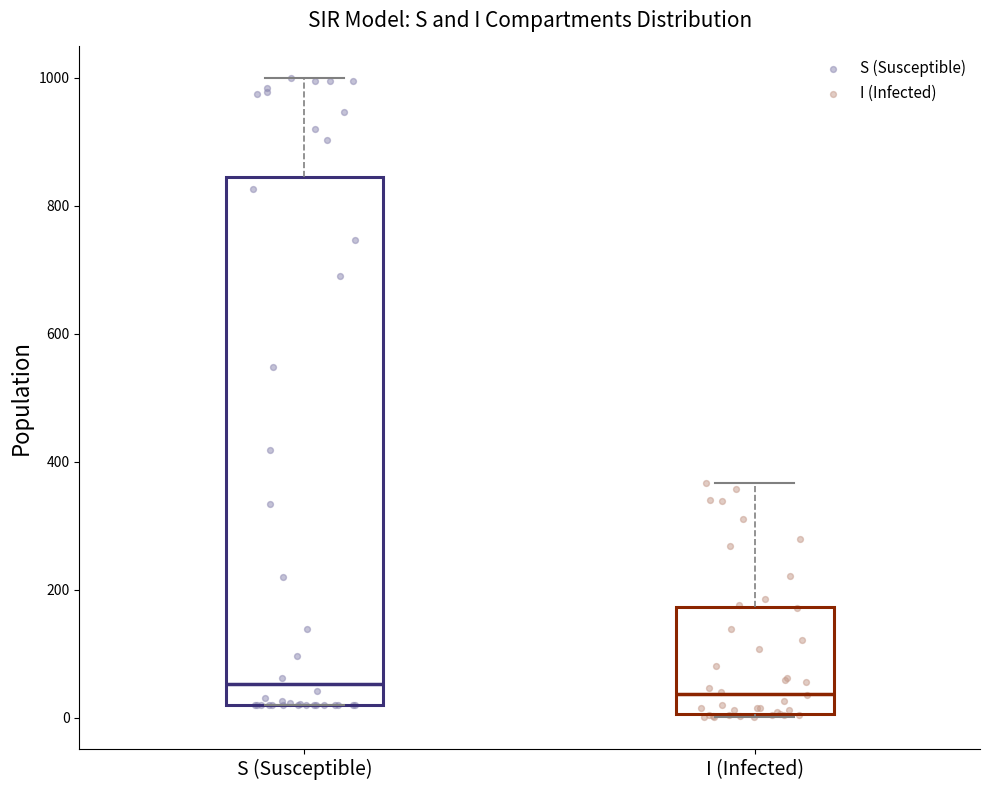

Reading left to right, transcribe this box plot: for each box, give where its median line is, the range the box spans, and where its two whiskers end, as read against the y-axis. The values are not printed on the chart, so give them approximately, as read against the axis.

S (Susceptible): median 60, box 20 to 840, whiskers 20 to 1000
I (Infected): median 40, box 0 to 180, whiskers 0 to 360